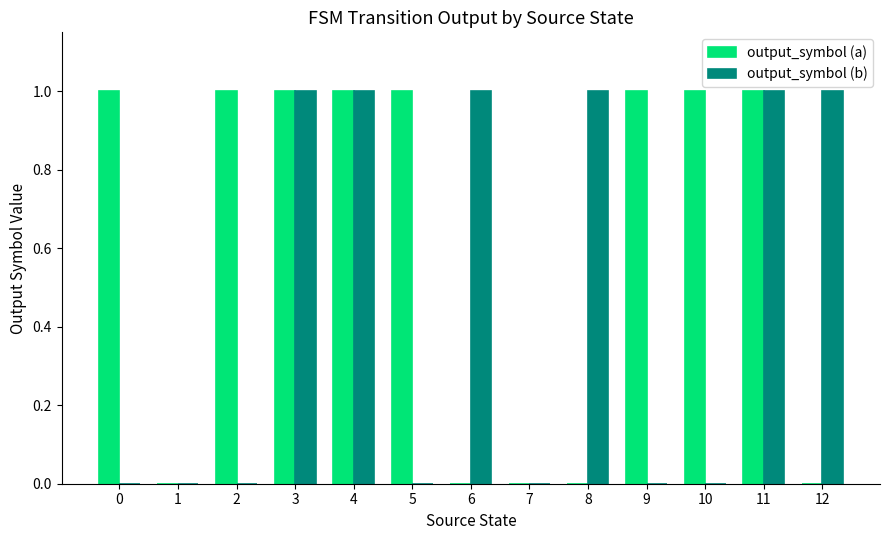

What is the spread (max minus min) of values at 12?

1